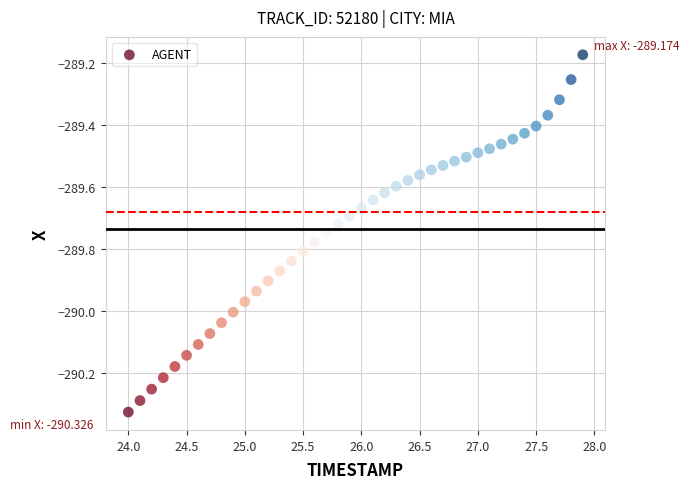

What is the range of X values (max minus min)?

3.9